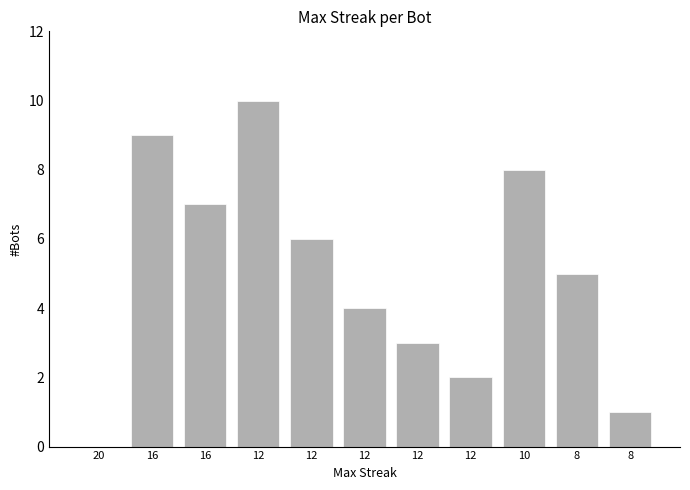

Rank the categories by value from lowest to highest.

20, 8, 12, 12, 12, 8, 12, 16, 10, 16, 12